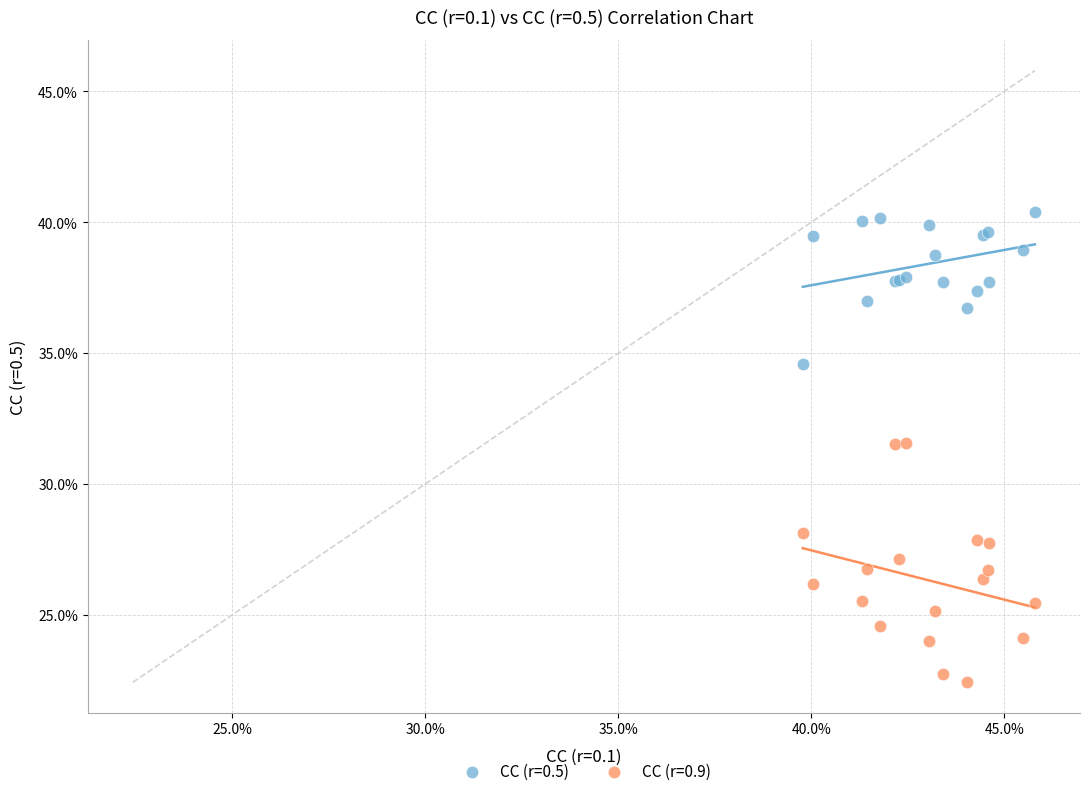

Which series contains the lowest Y value?

CC (r=0.9)